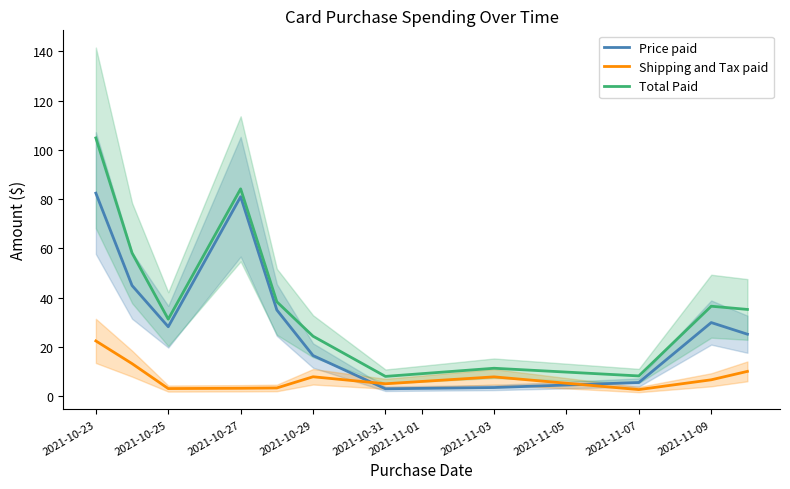

True or false: Price paid has a value of 44.2 at 2021-10-27.

False